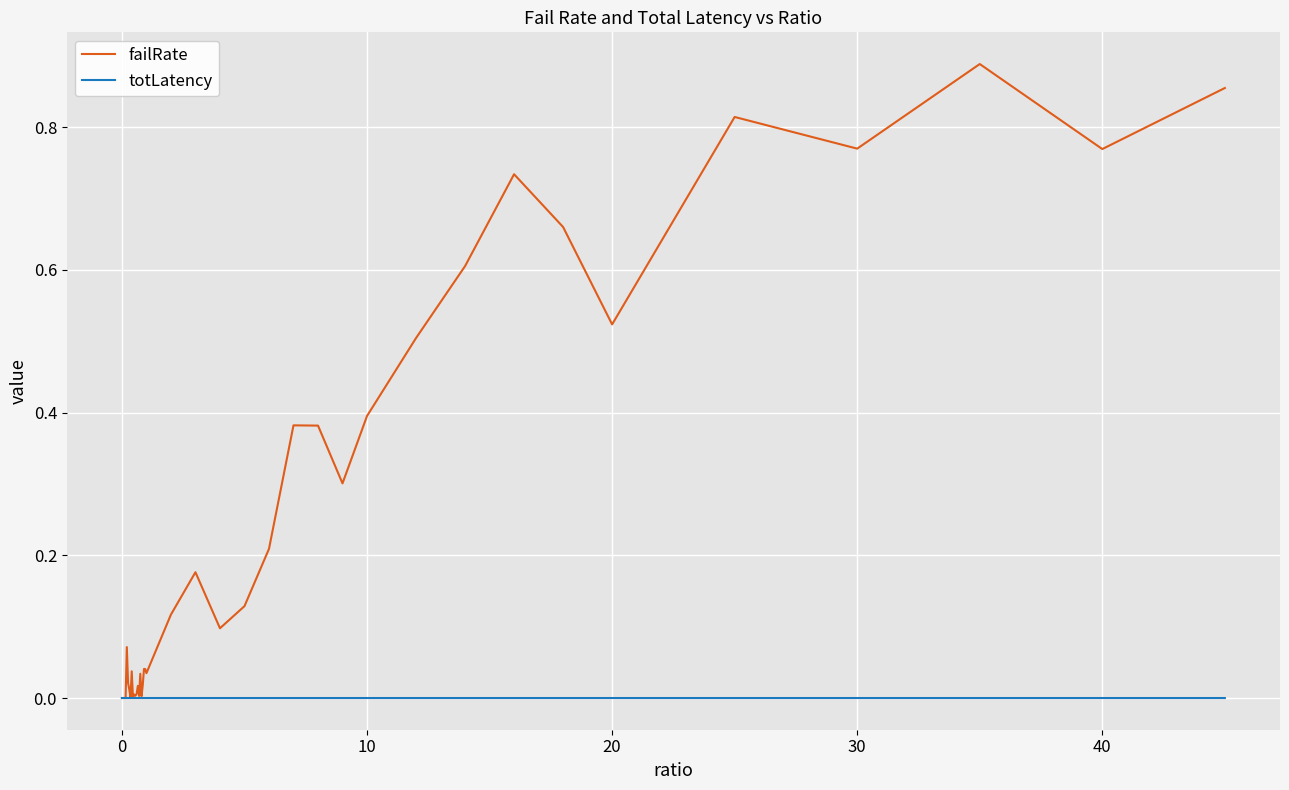

List the series in order of their peak value, highest first.

failRate, totLatency